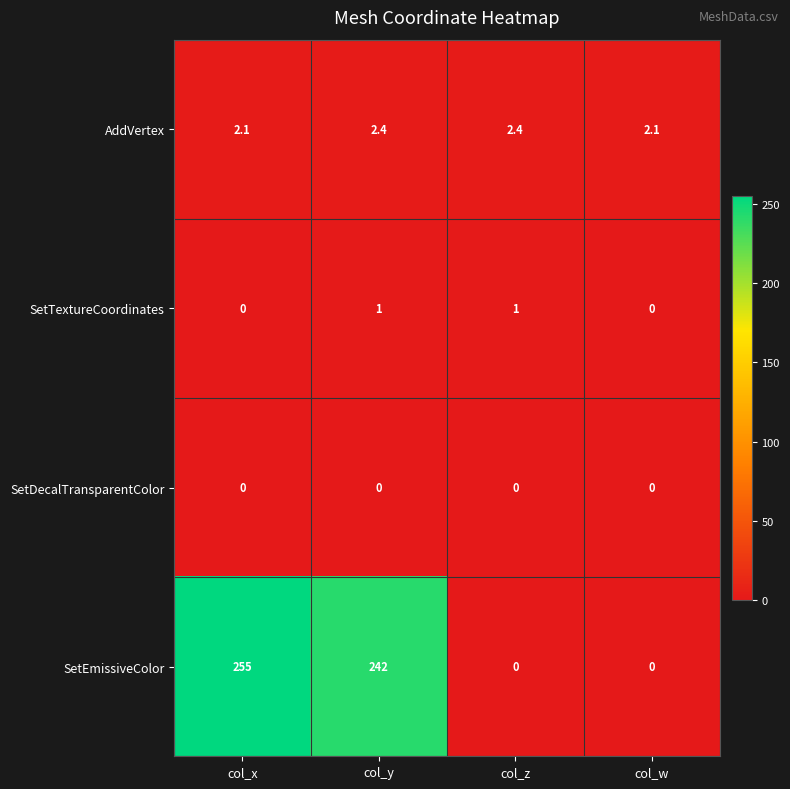

Rank the series by their maximum value, from highest to lowest.

SetEmissiveColor, AddVertex, SetTextureCoordinates, SetDecalTransparentColor